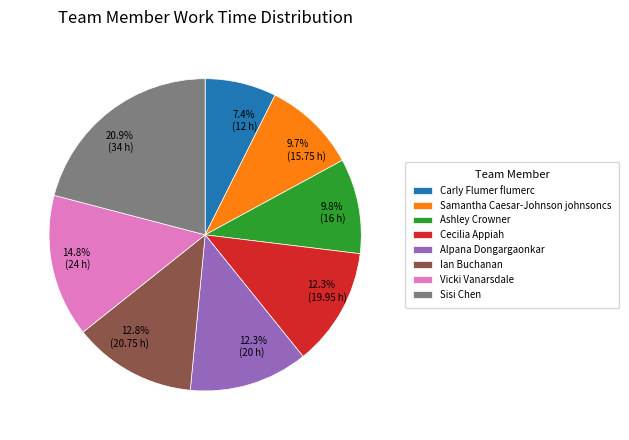

To the nearest percent, what portion does Ian Buchanan represent?

13%